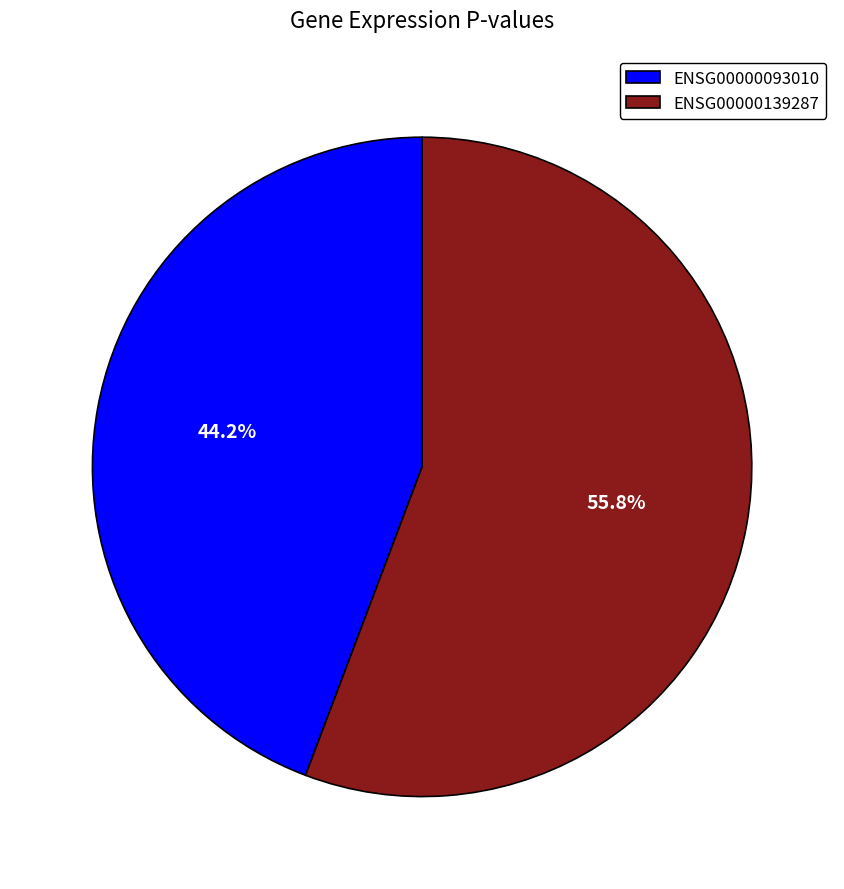

How much of the chart is everything except ENSG00000139287?

44.2%